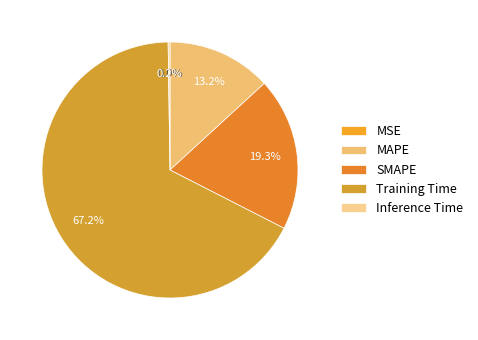

What percentage is NOT represented by MAPE?

86.8%